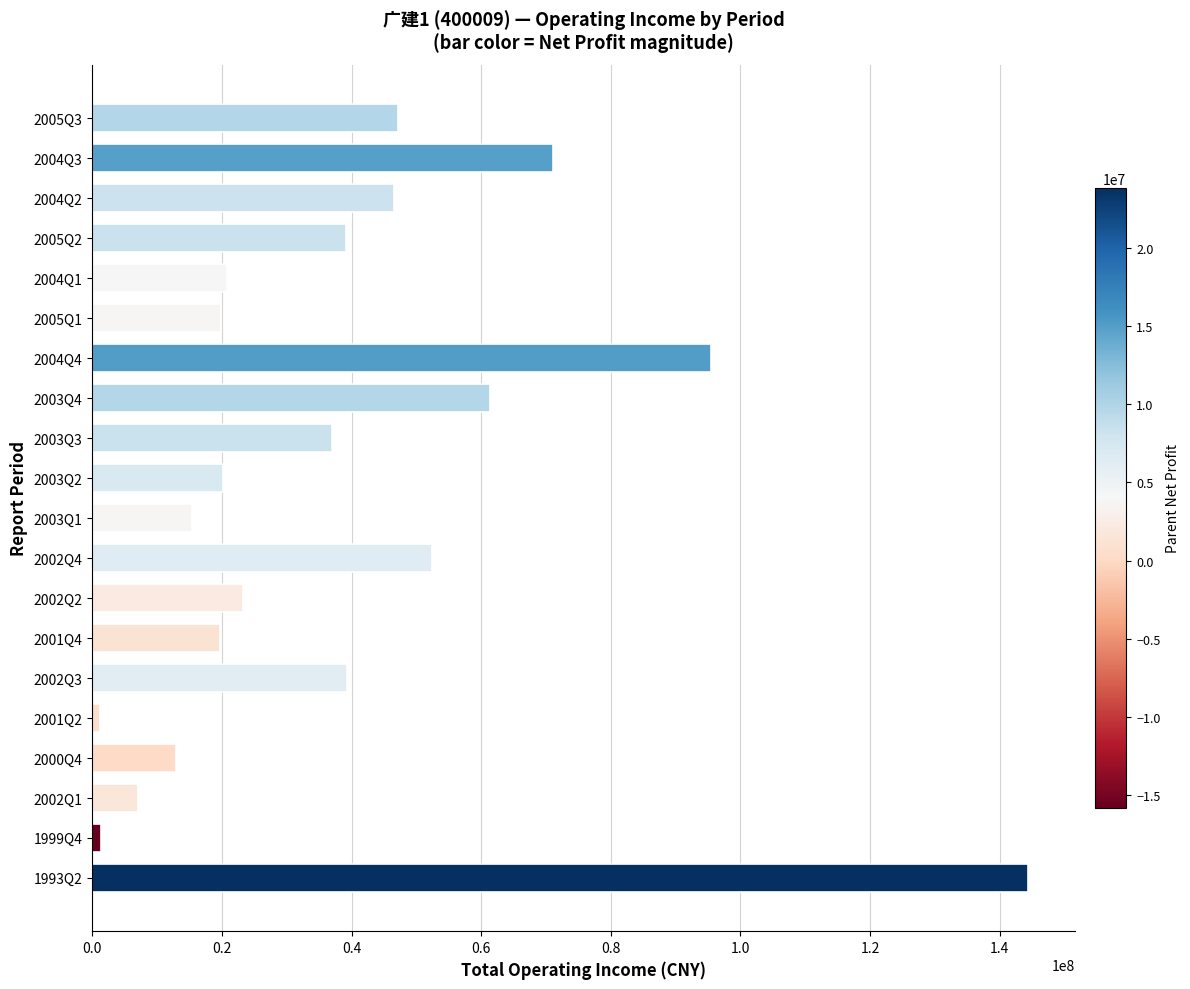

What is the label of the 10th bar from the top?

2003Q2